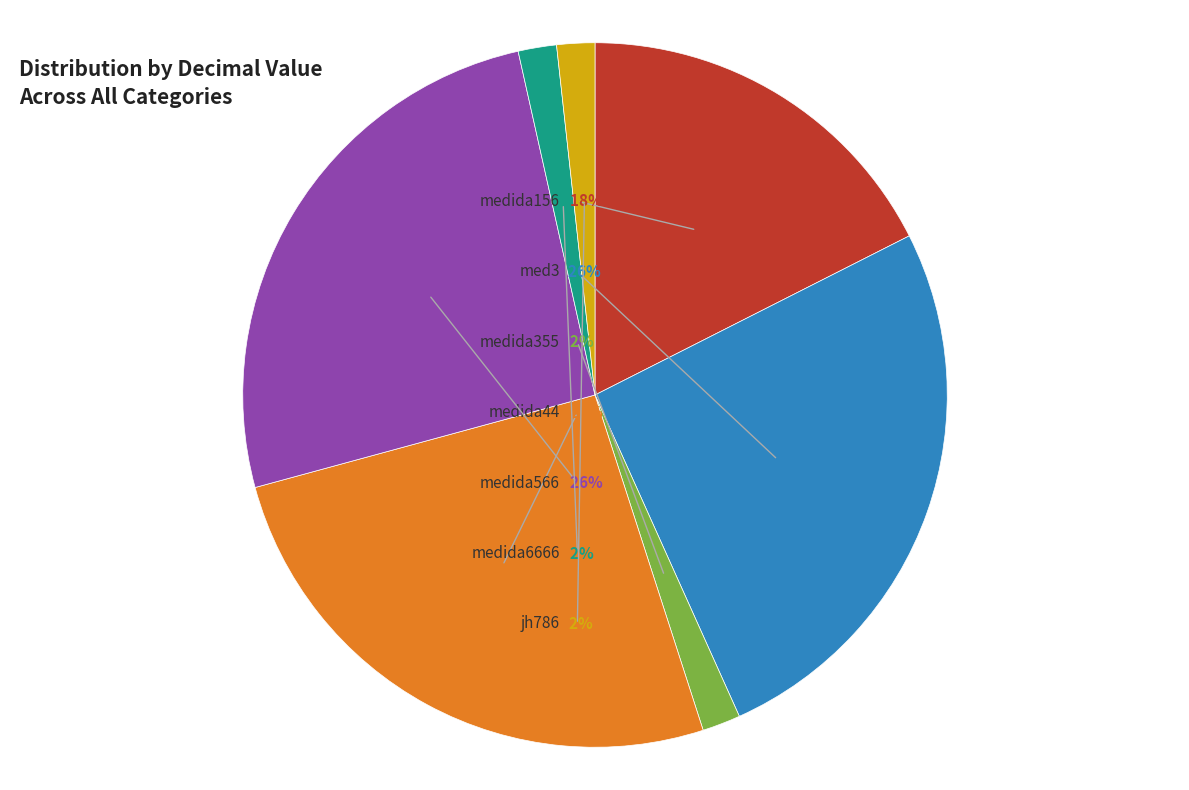

Rank the categories by value from highest to lowest.

med3, medida44, medida566, medida156, medida6666, medida355, jh786